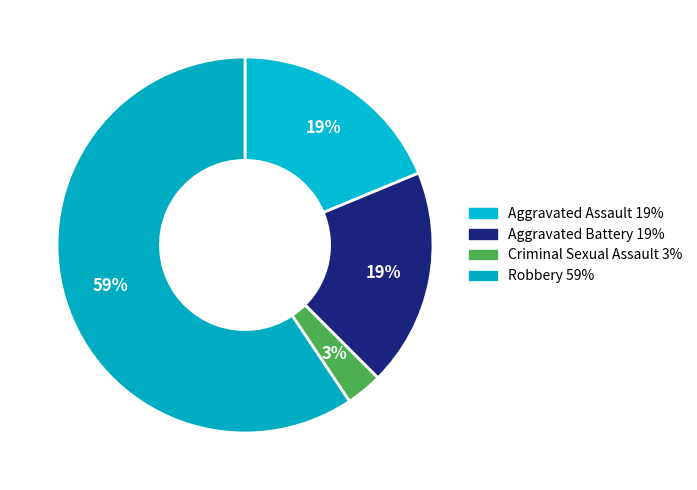

Is there a majority slice in this chart?

Yes